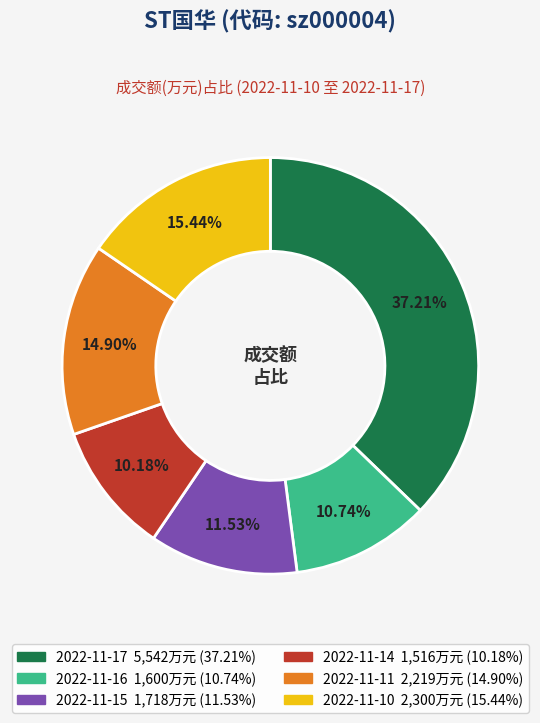

Between 2022-11-11 and 2022-11-10, which is larger?

2022-11-10